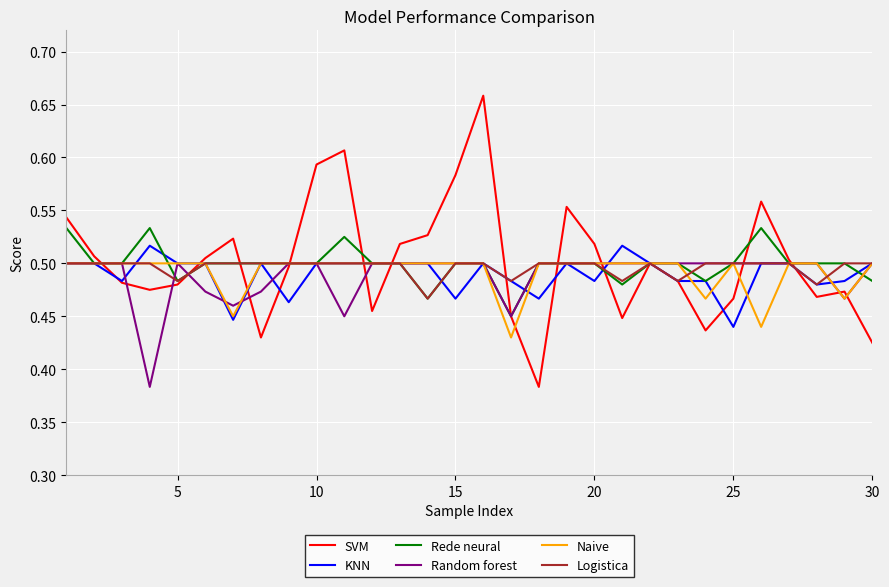

Which series has the largest range (max minus min)?

SVM